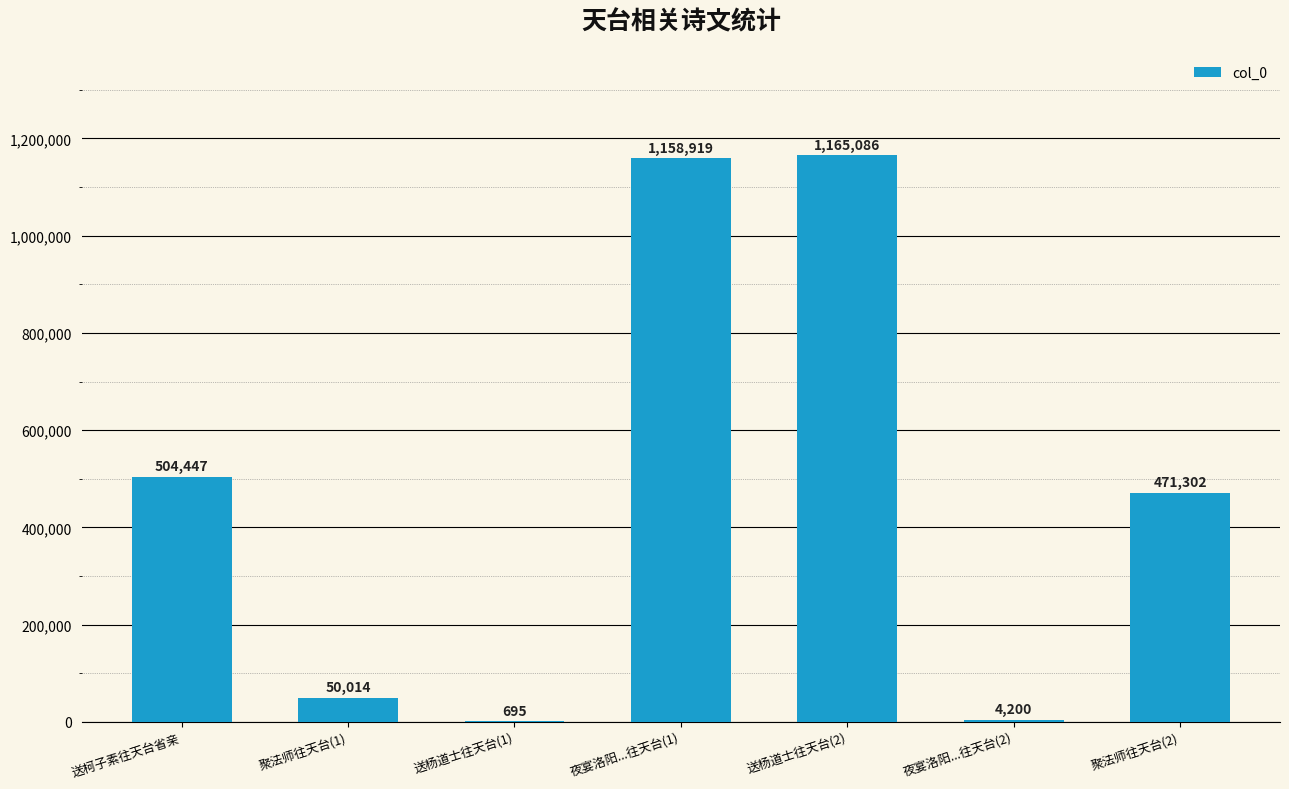

True or false: the data shows 1158919 at 夜宴洛阳...往天台(1).

True